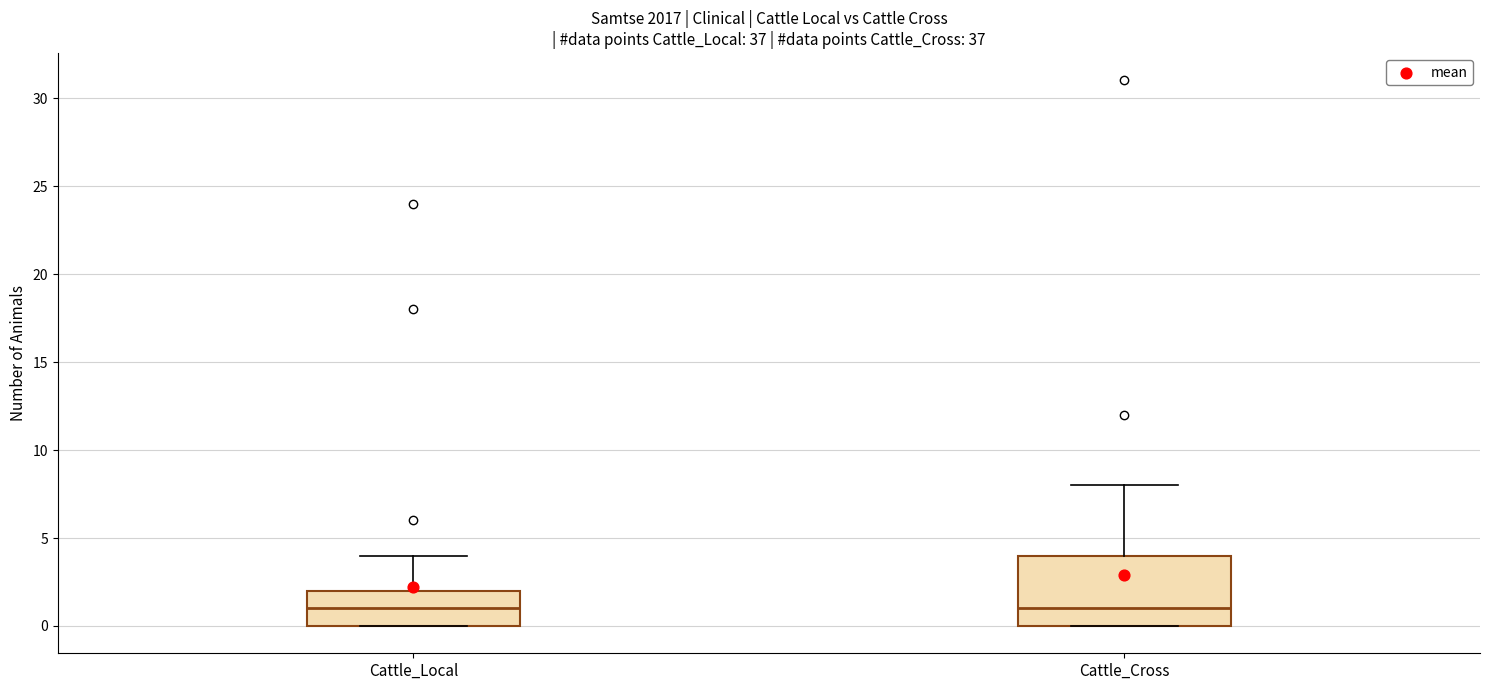

Where is the upper edge of the box for Cattle_Local on the y-axis? The values are not printed on the chart, so give them approximately, as read against the axis.

2